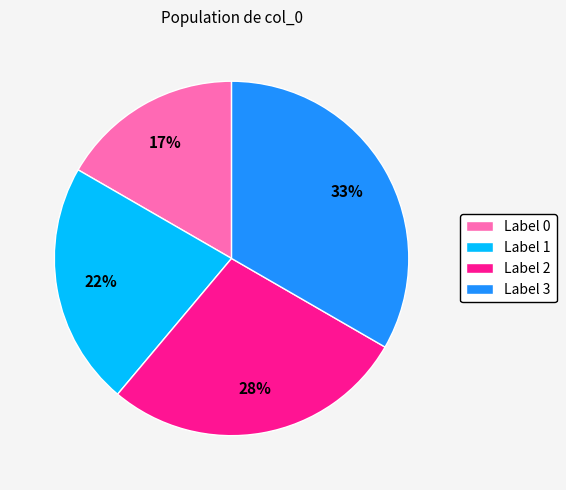

To the nearest percent, what is the combined percentage of Label 0 and Label 1?

39%